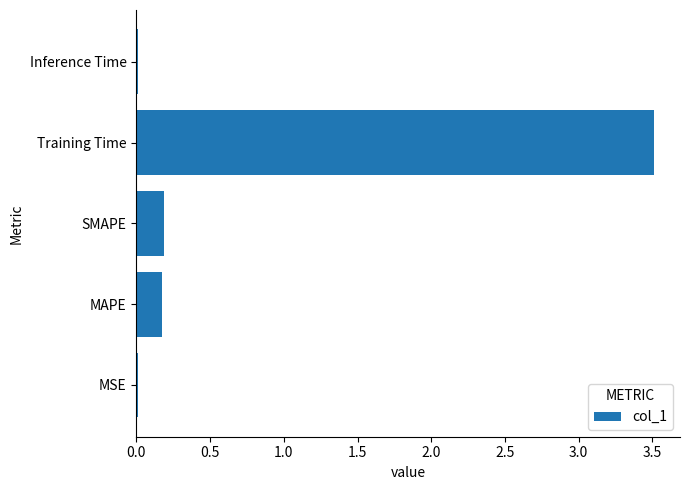

What is the difference between the maximum and minimum values?

3.5